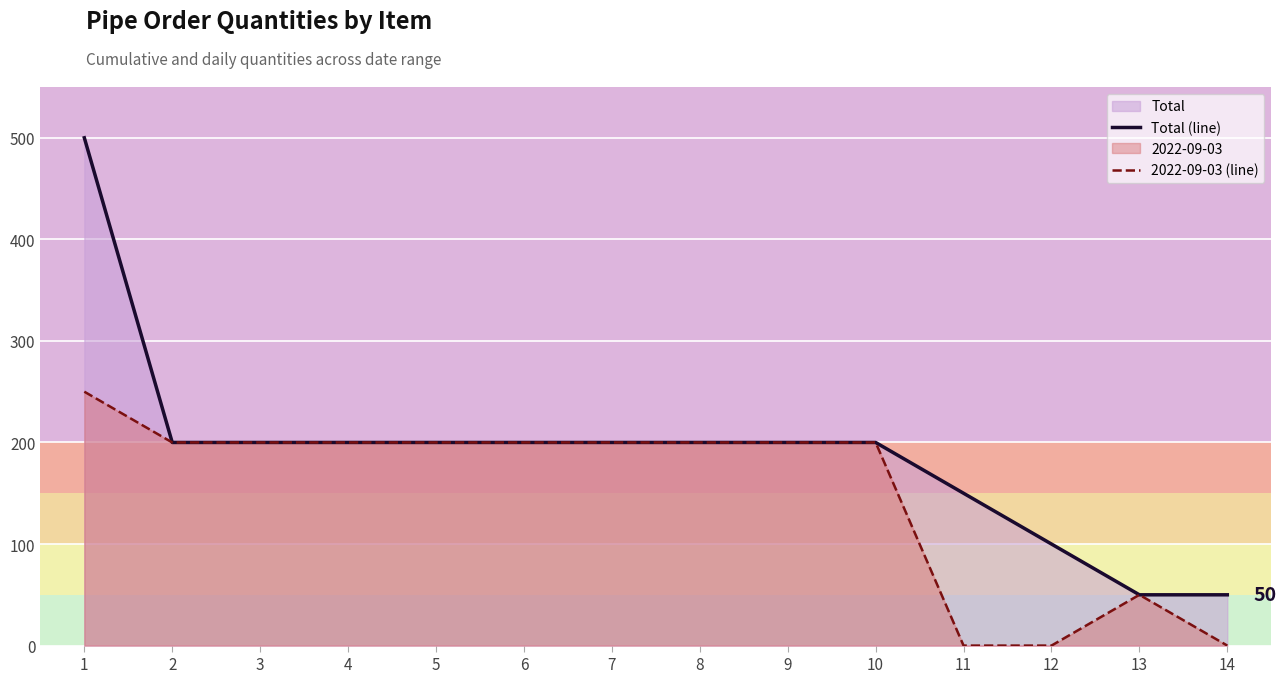

List the series in order of their peak value, highest first.

Total (line), 2022-09-03 (line)